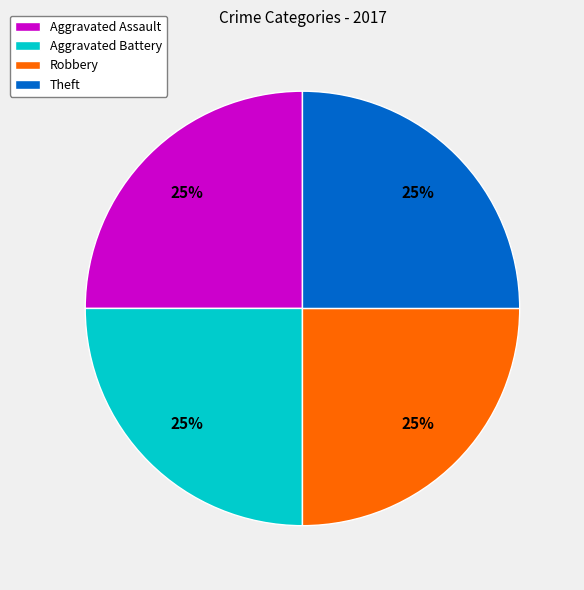

Is it true that Theft is 25% of the pie?

True